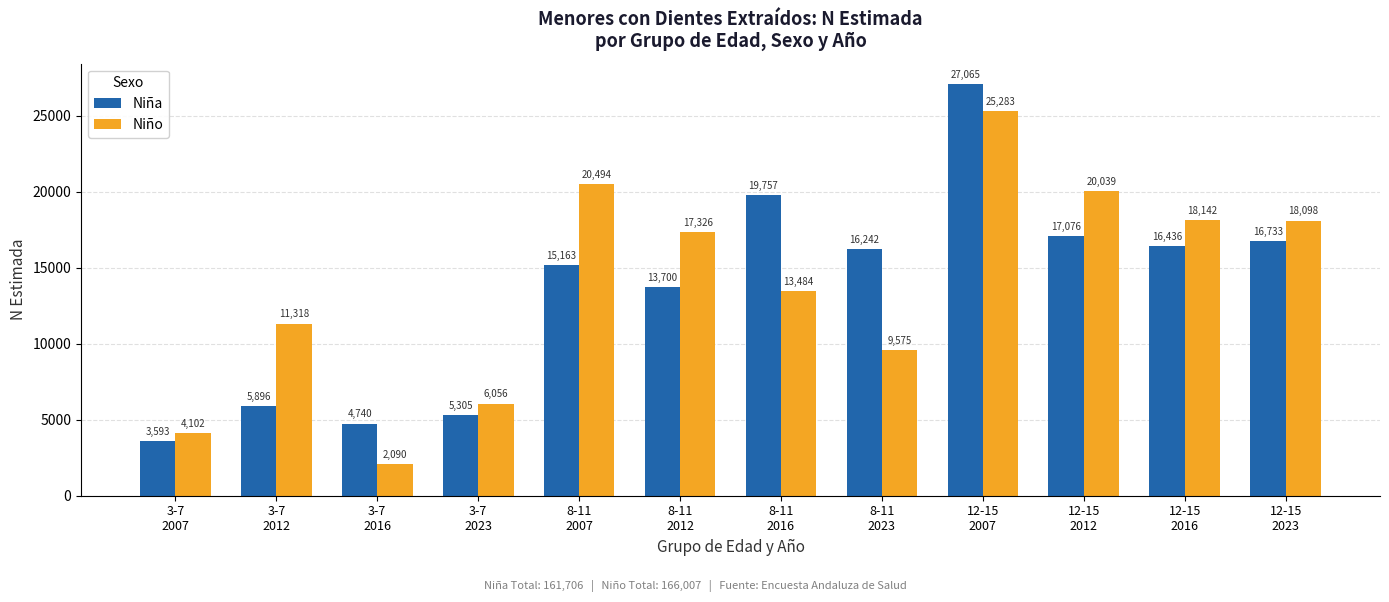

At which label does Niña reach its peak?

12-15
2007